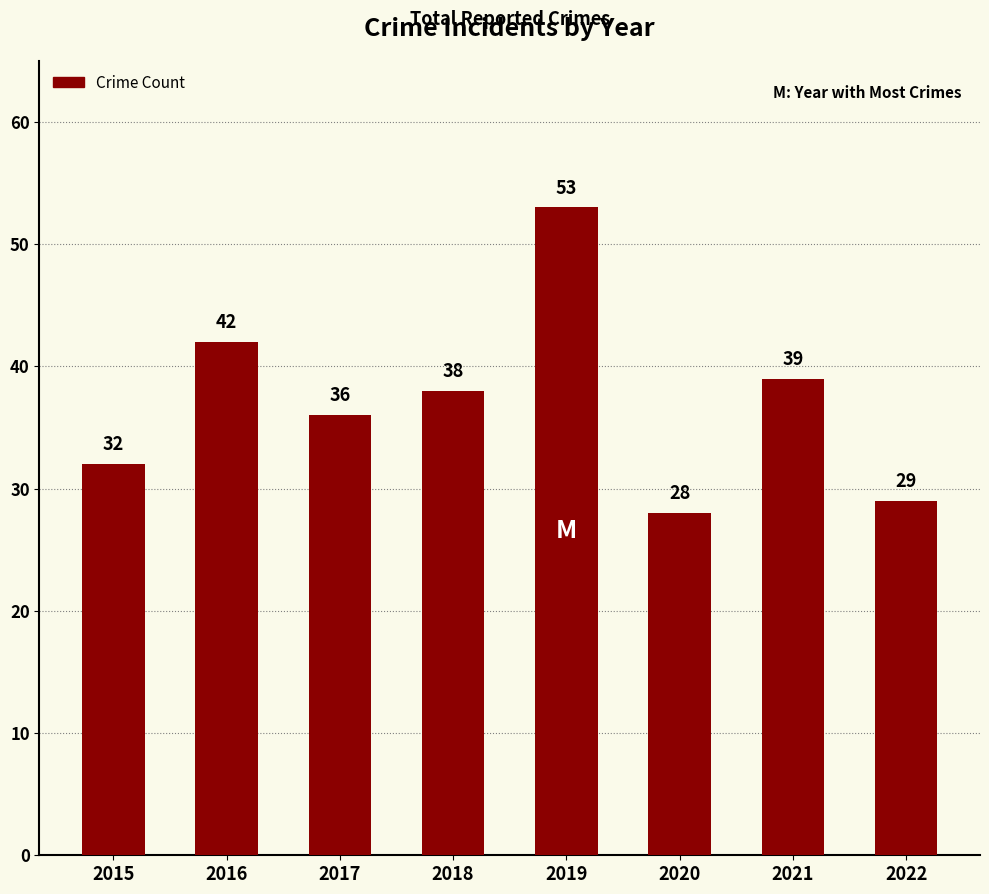

What is the ratio of the value at 2017 to the value at 2022?

1.2